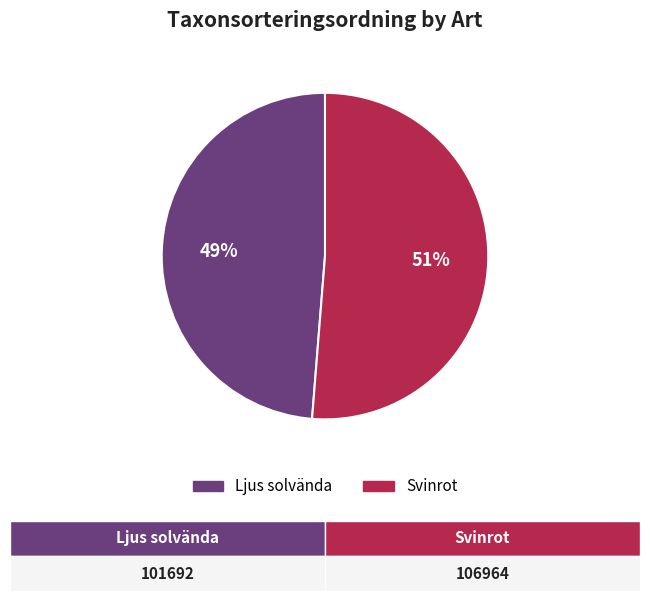

To the nearest percent, what is the combined percentage of Ljus solvända and Svinrot?

100%